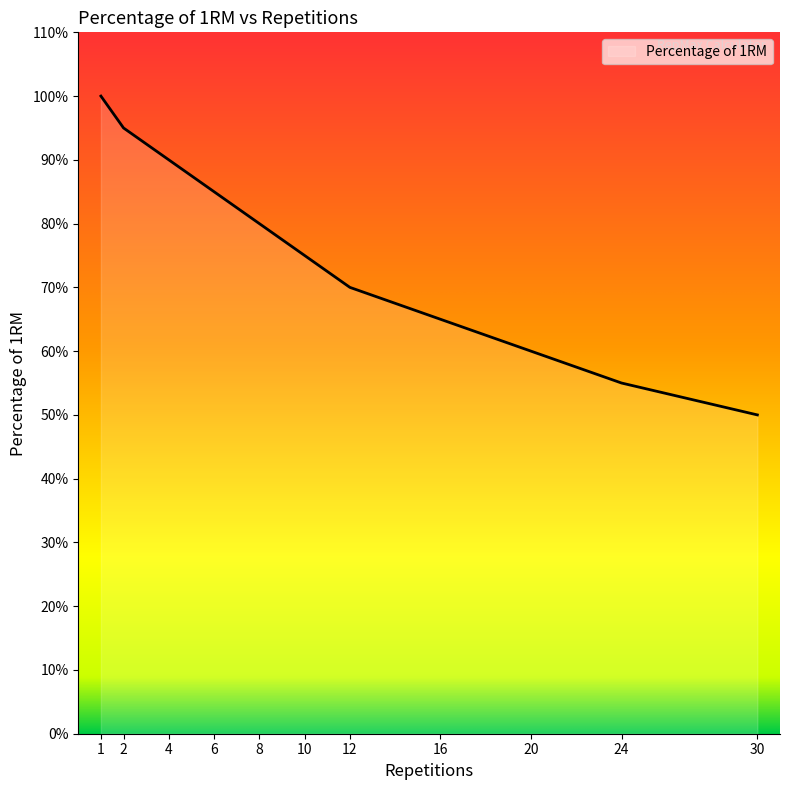

Reading left to right, what are all the values shown in this chart?

1=1.0	2=0.9	4=0.9	6=0.8	8=0.8	10=0.8	12=0.7	16=0.7	20=0.6	24=0.6	30=0.5